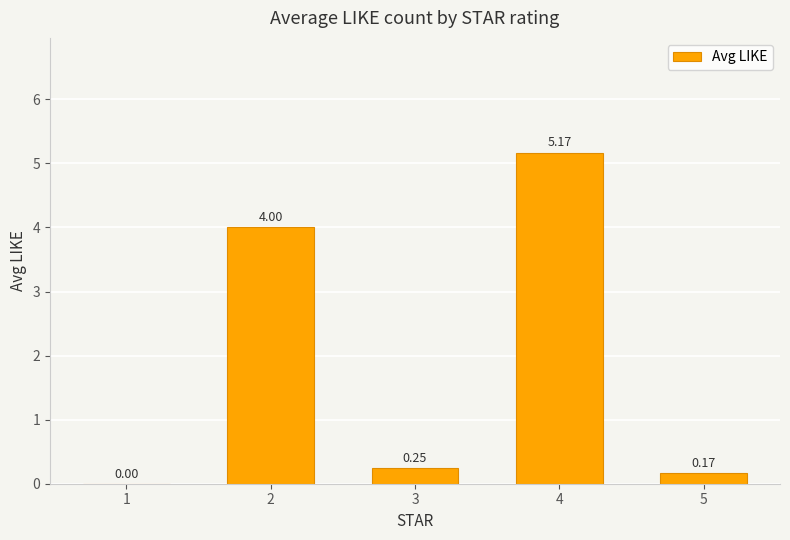

Are the bars grouped side by side (vs. stacked)?

No